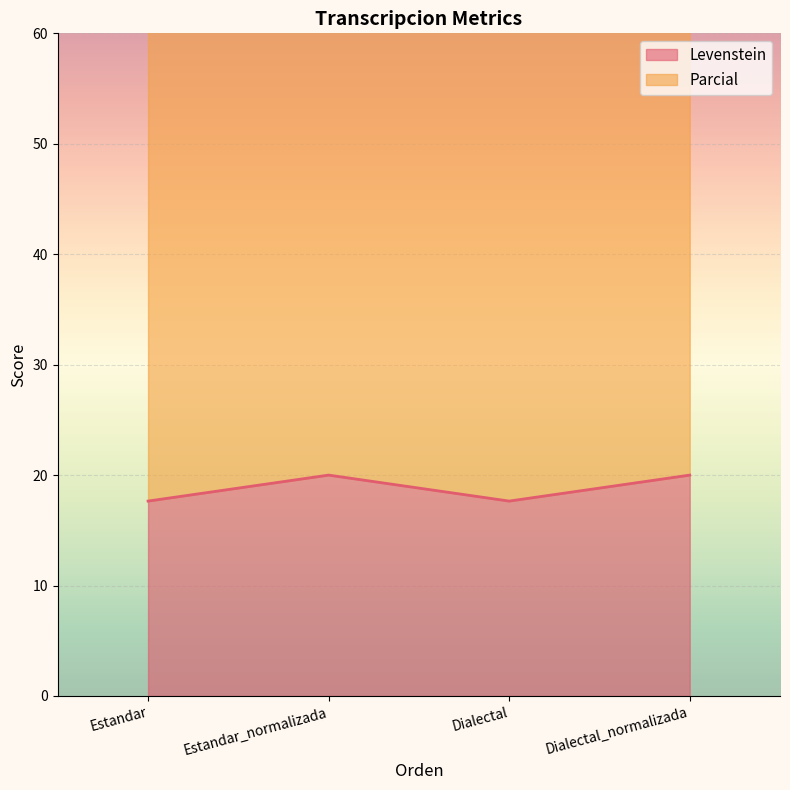

What is the label of the 3rd point from the left?

Dialectal